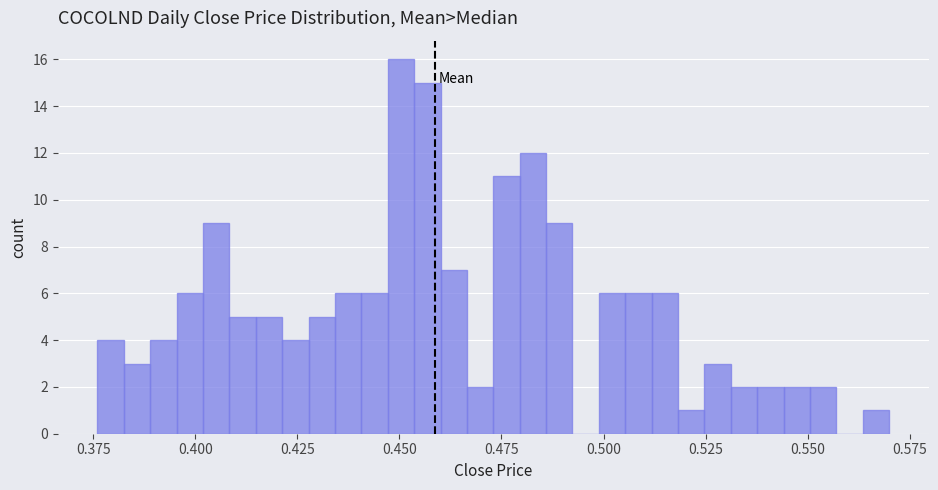

Read against the x-axis, roughly where is the centre of the tallest bar?

0.450